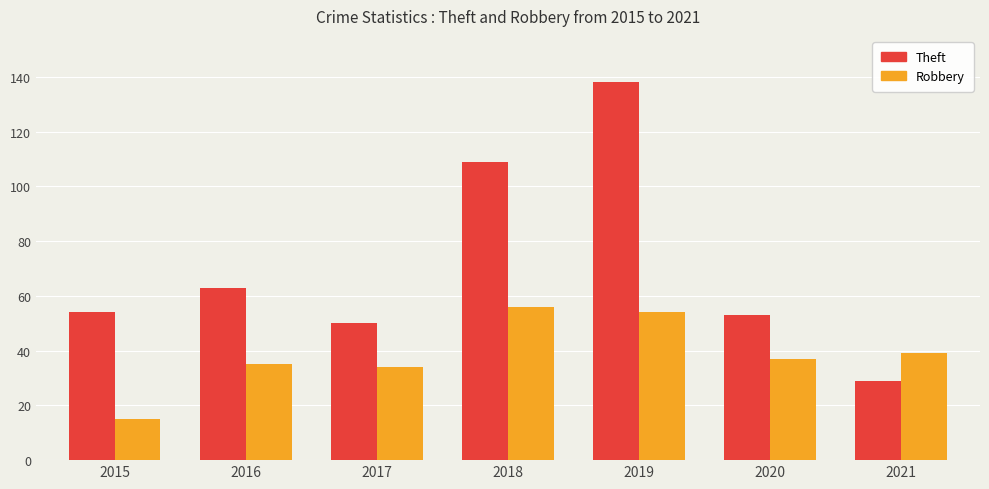

Count the number of data series in this chart.

2